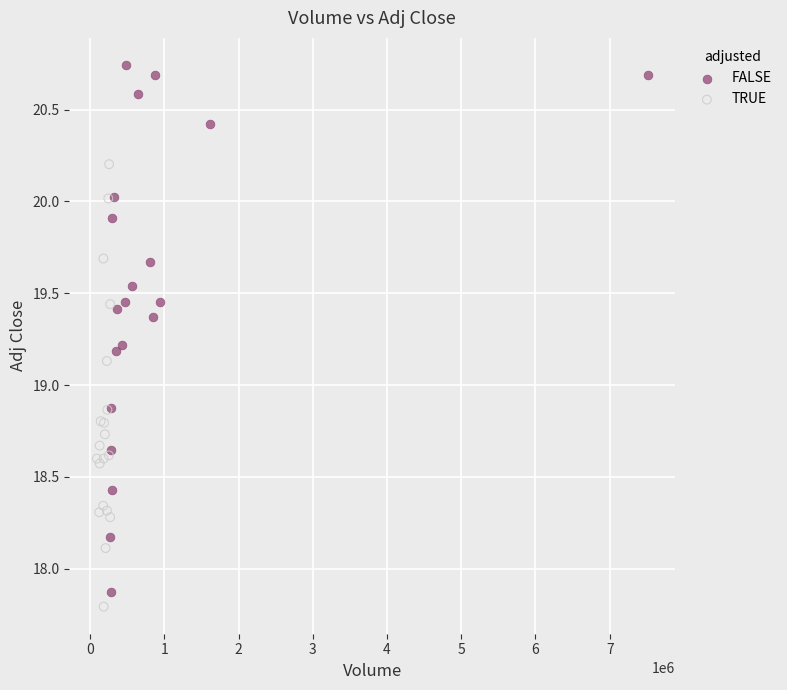

Which series has the widest spread of Y values?

FALSE